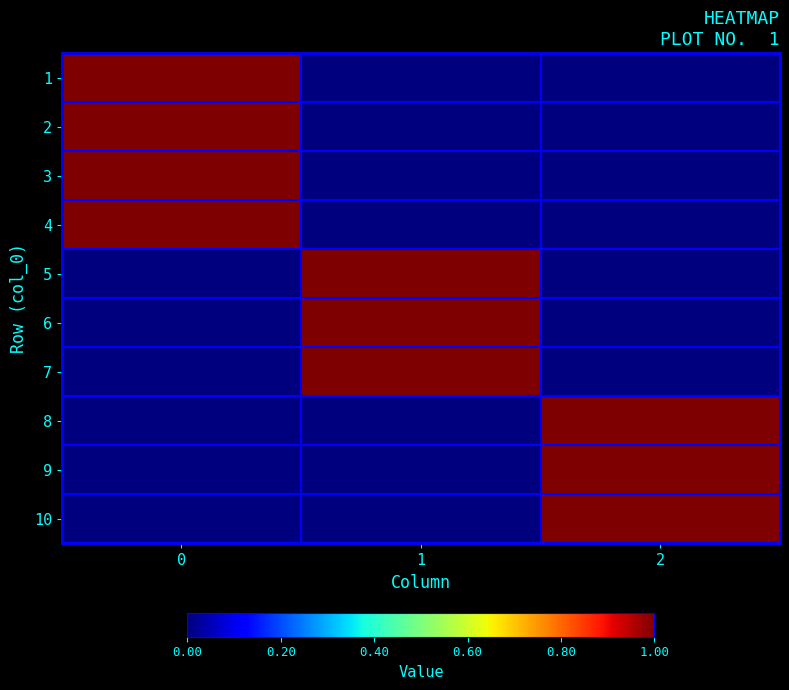

Reading left to right, list all the values displayed in this chart.

row_0: 0=1	1=0	2=0
row_1: 0=1	1=0	2=0
row_2: 0=1	1=0	2=0
row_3: 0=1	1=0	2=0
row_4: 0=0	1=1	2=0
row_5: 0=0	1=1	2=0
row_6: 0=0	1=1	2=0
row_7: 0=0	1=0	2=1
row_8: 0=0	1=0	2=1
row_9: 0=0	1=0	2=1